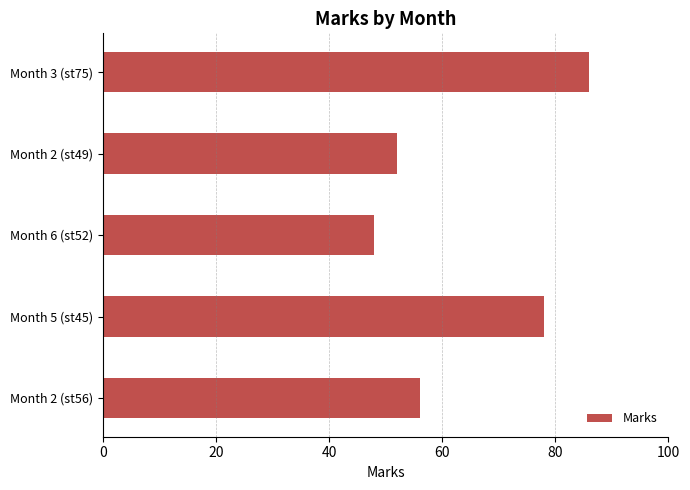

Which category has the lowest value across all series?

Month 6 (st52)